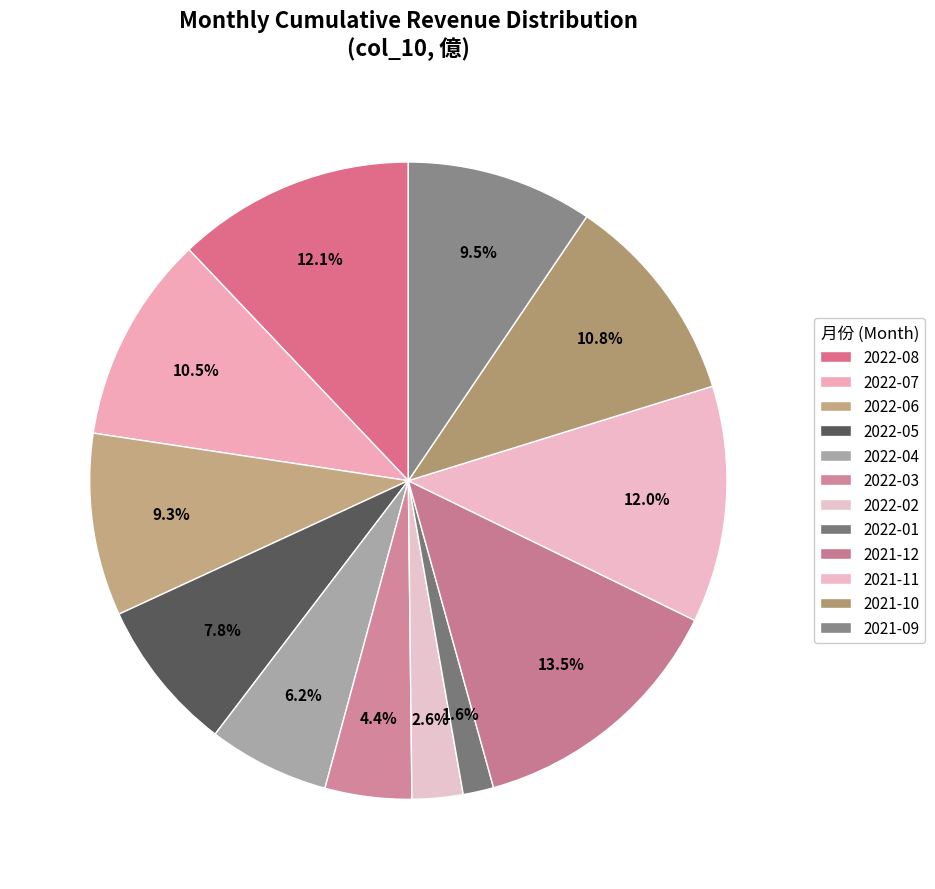

Count the number of slices in the pie.

12